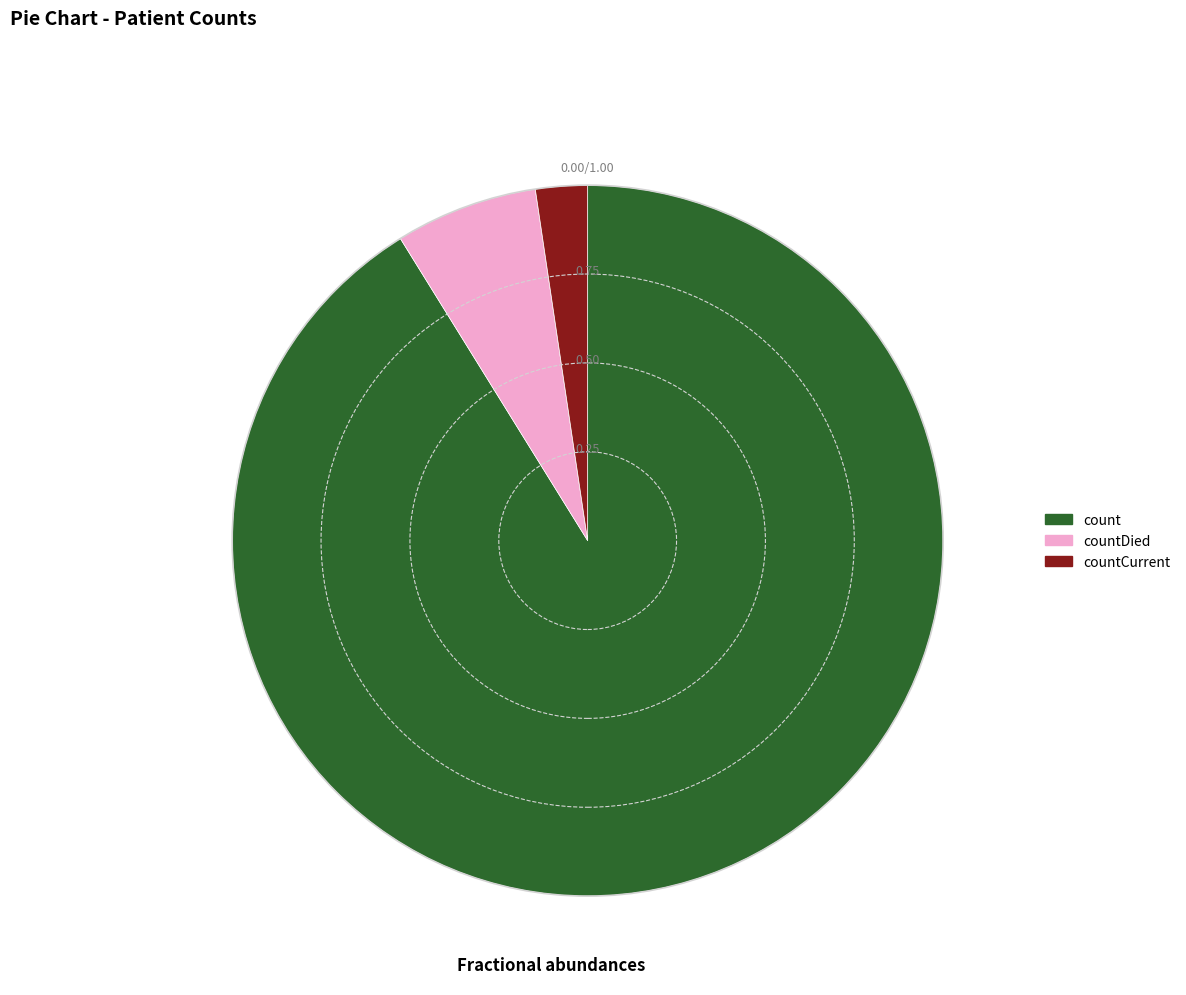

The countDied slice represents 6% of the pie. True or false?

True